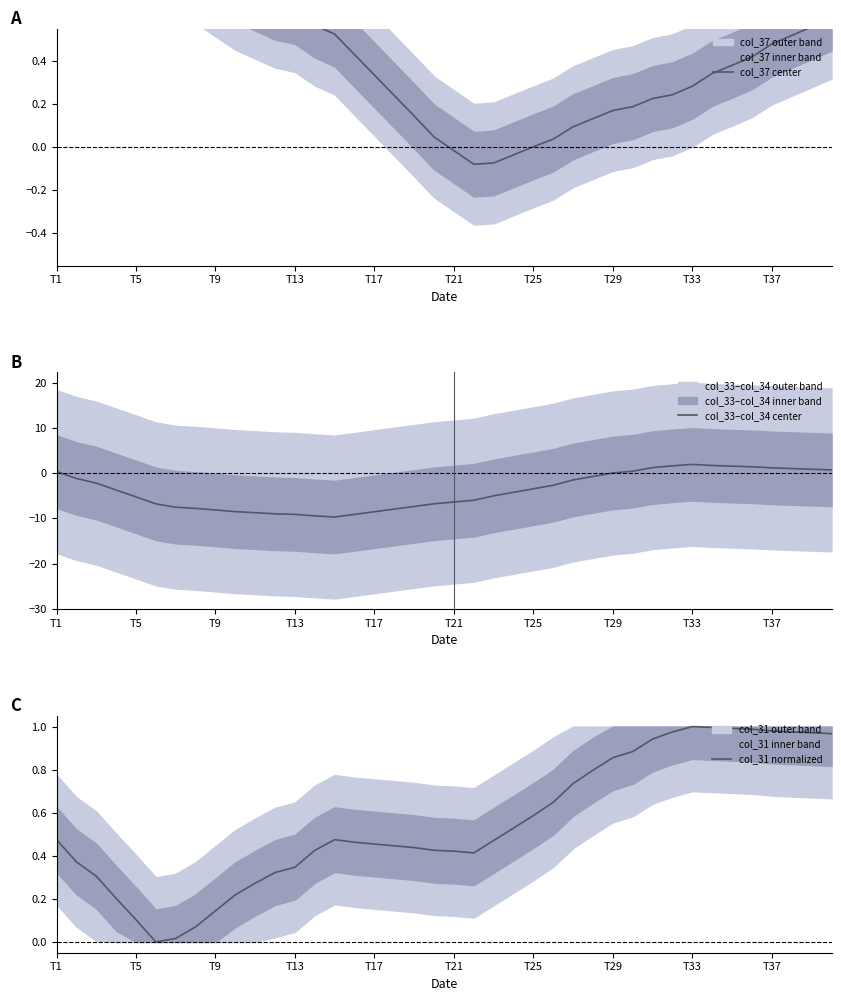

Which series changed the most between 27 and 36?

col_33–col_34 center